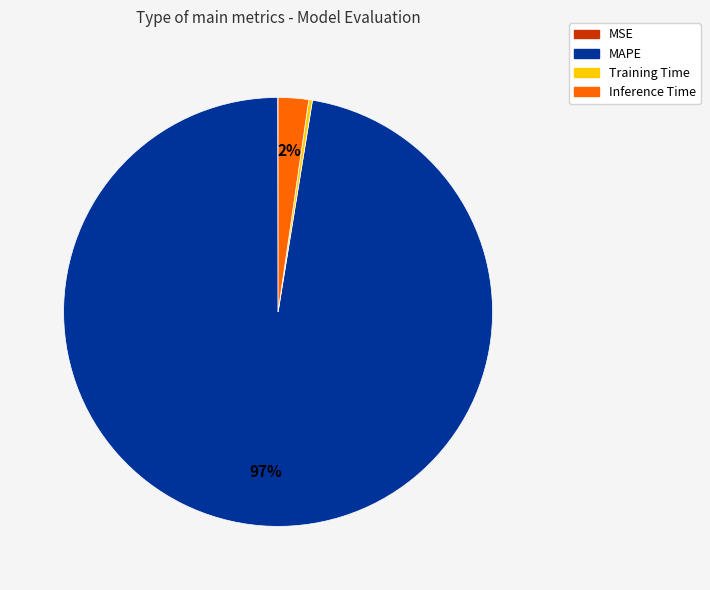

What is the largest slice in the pie chart?

MAPE